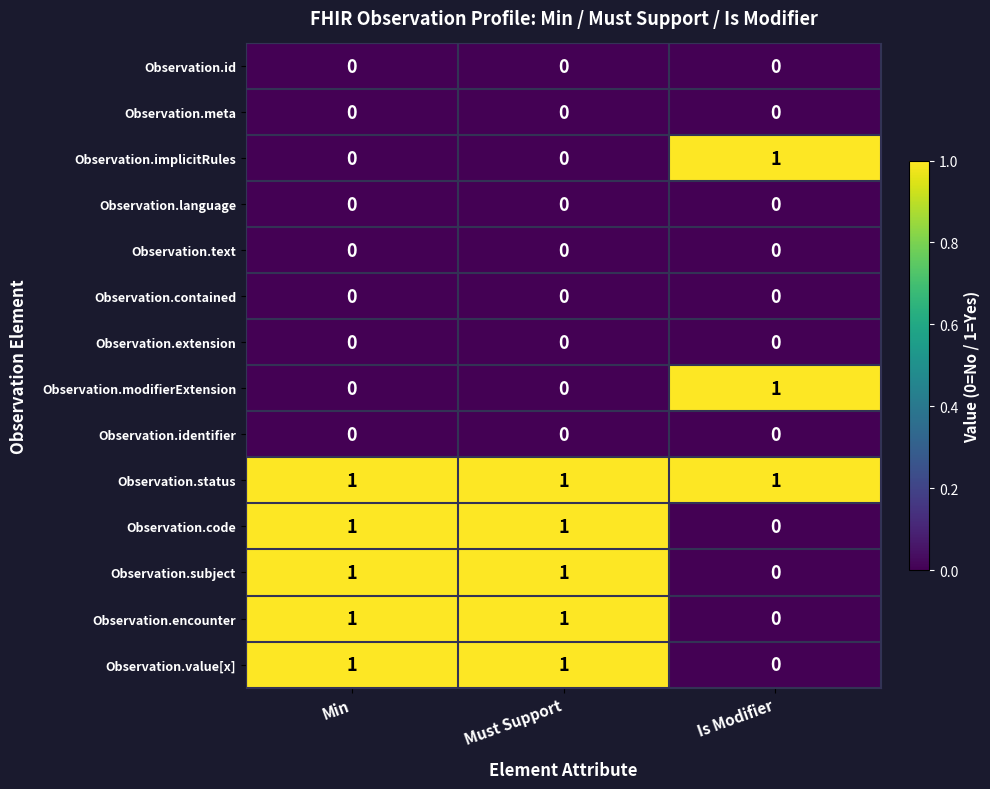

Which category has the lowest value in the Observation.encounter series?

Is Modifier